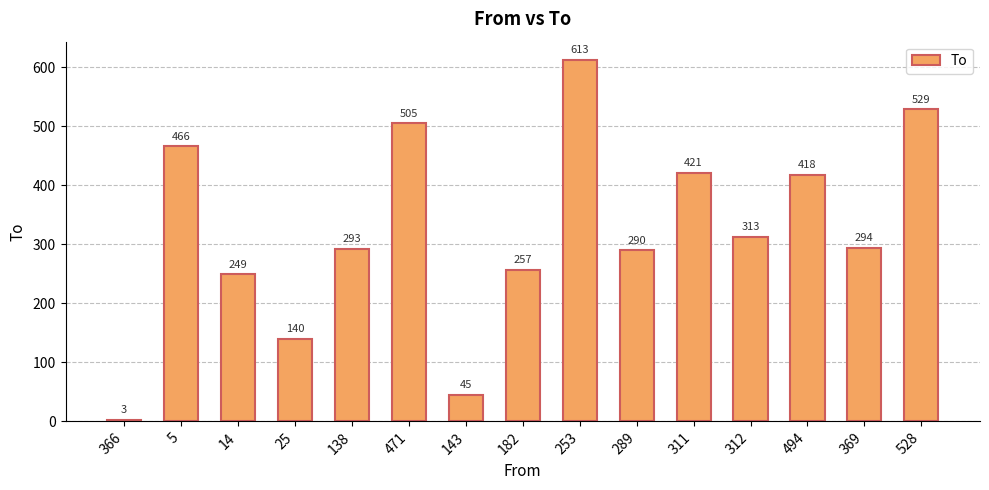

Reading left to right, transcribe all the data shown in this chart.

366=3	5=466	14=249	25=140	138=293	471=505	143=45	182=257	253=613	289=290	311=421	312=313	494=418	369=294	528=529